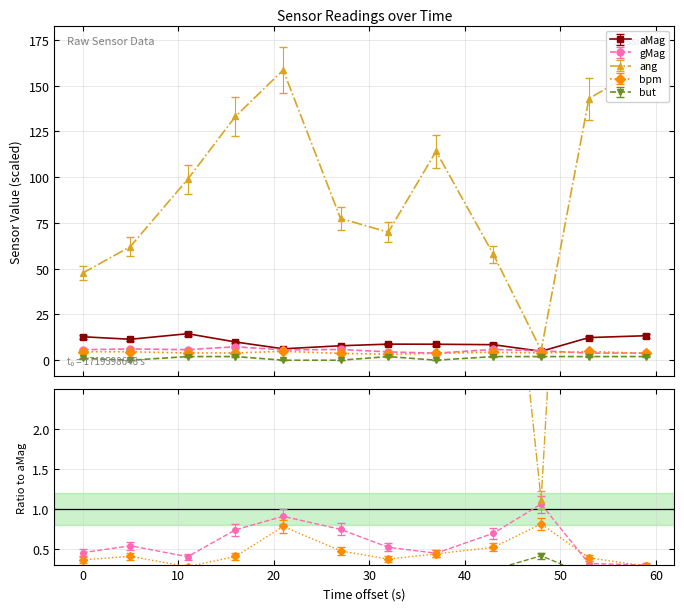

Which series has the largest range (max minus min)?

ang